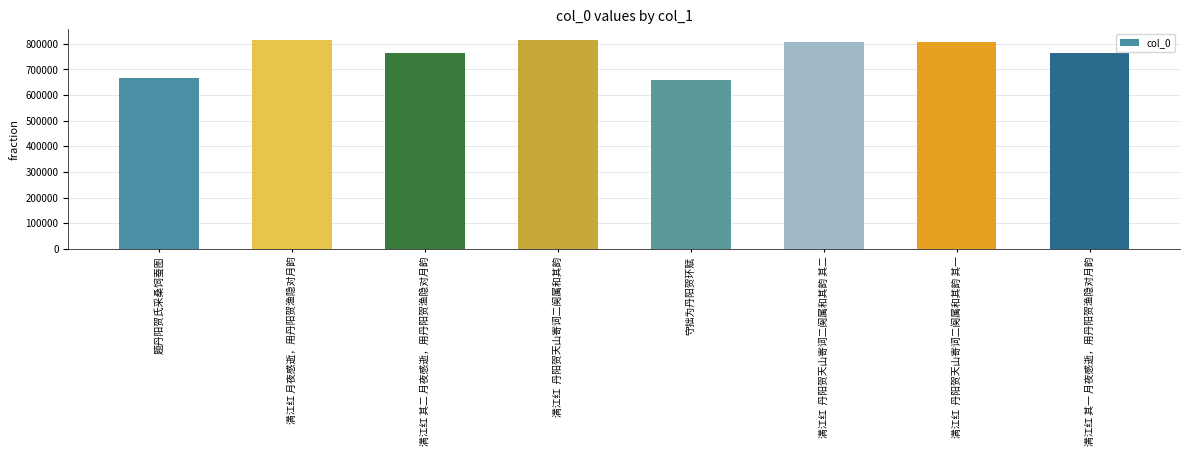

What is the greatest value displayed?

816288